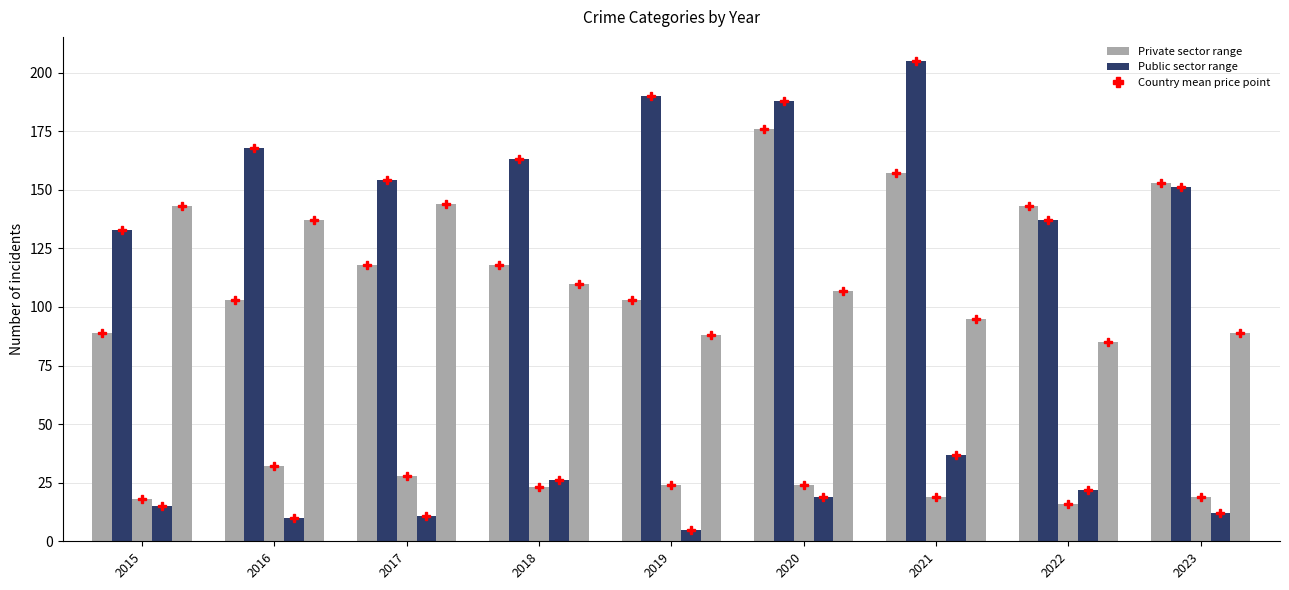

Reading left to right, list all the values displayed in this chart.

Aggravated Assault point: 89	103	118	118	103	176	157	143	153
Aggravated Assault: 89	103	118	118	103	176	157	143	153
Aggravated Battery: 133	168	154	163	190	188	205	137	151
Criminal Sexual Assault: 18	32	28	23	24	24	19	16	19
Homicide: 15	10	11	26	5	19	37	22	12
Robbery: 143	137	144	110	88	107	95	85	89